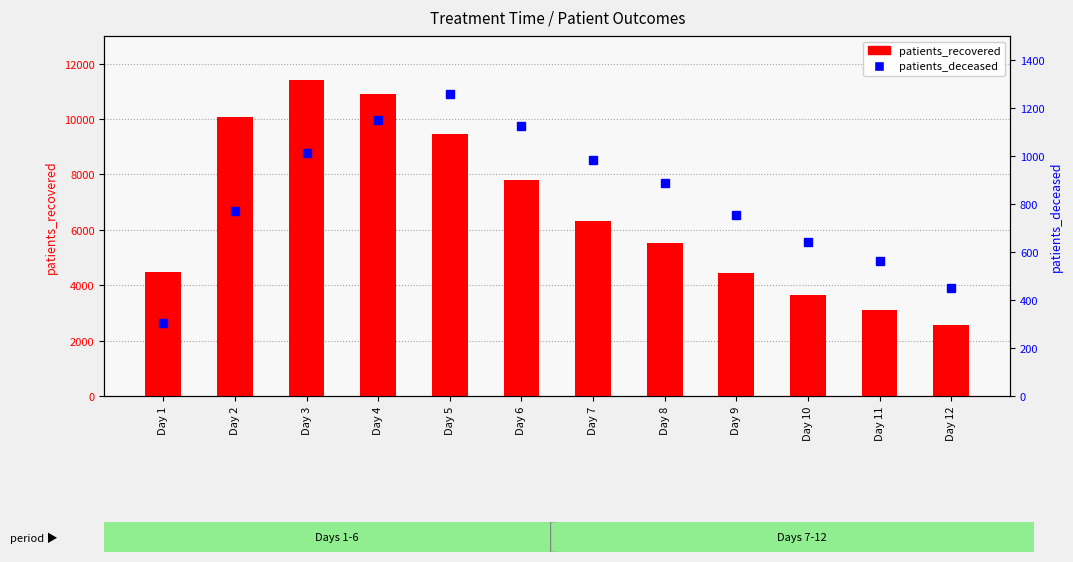

What is the lowest value of the patients_recovered series?

2574